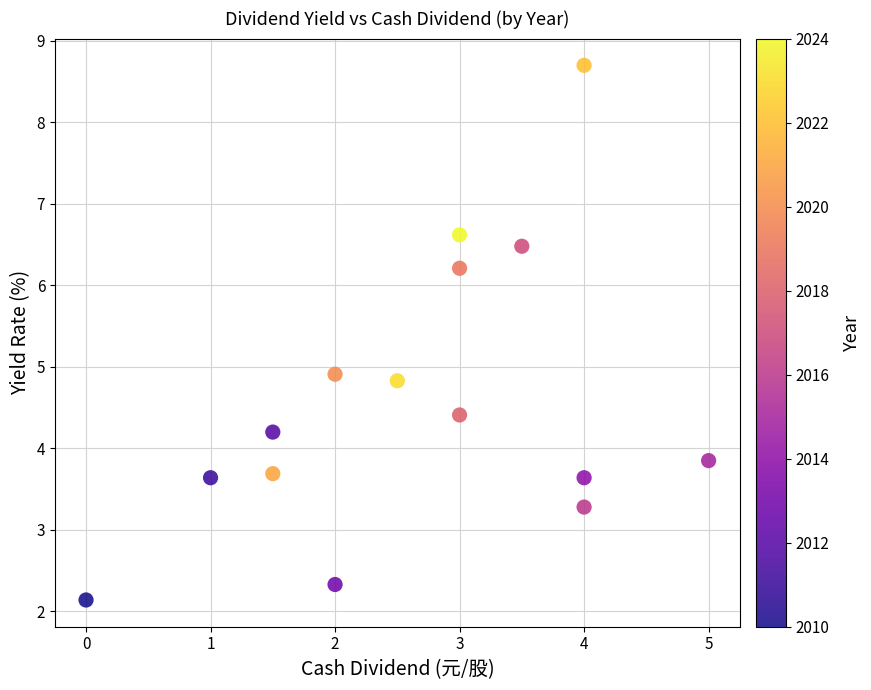

What Y value in the scatter plot is closest to 5?

4.9